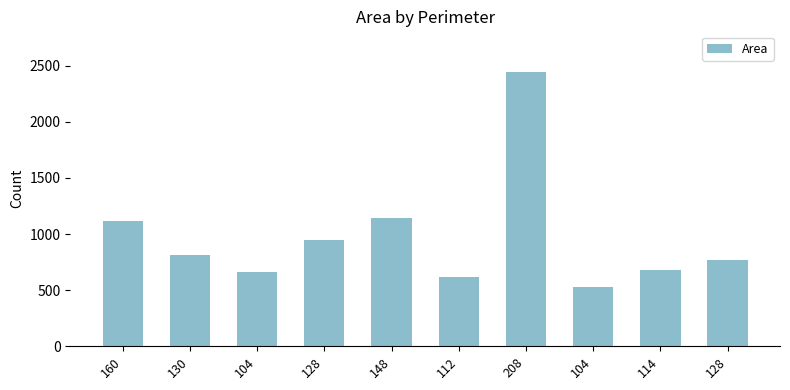

Reading left to right, what are all the values shown in this chart?

1116	816	660	943	1144	615	2440	532	680	768